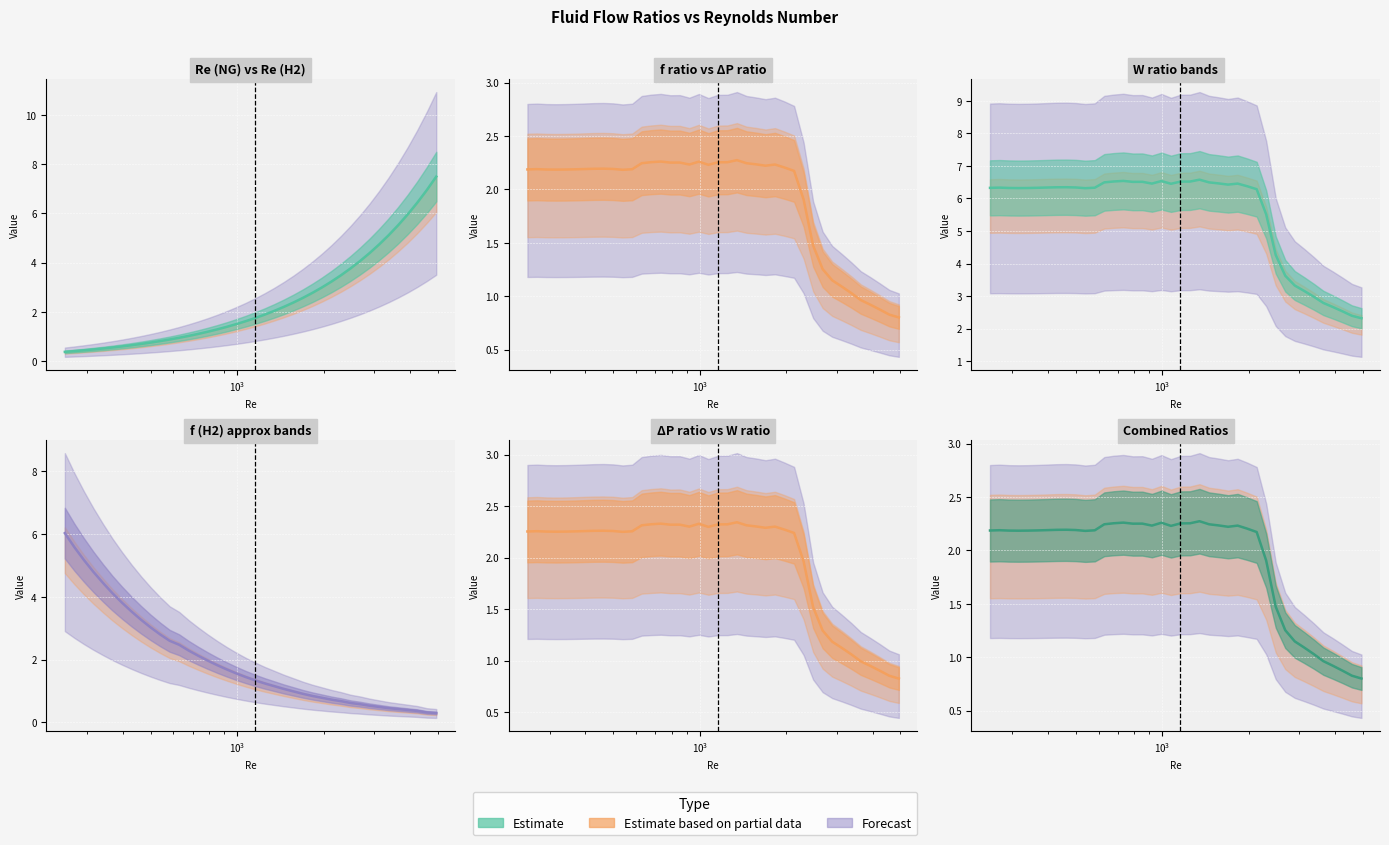

What is the maximum value shown in the chart?

7.5